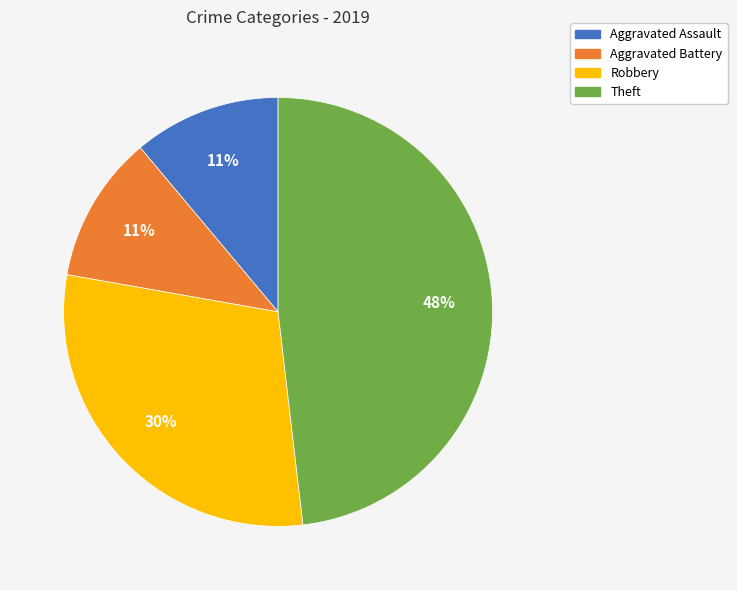

Is there a majority slice in this chart?

No